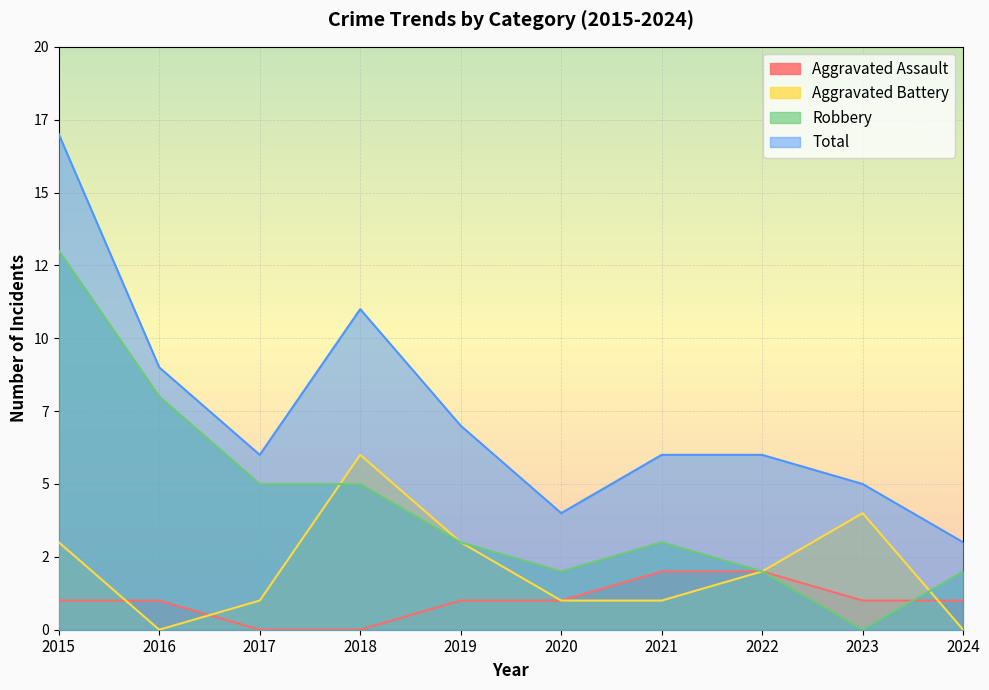

At which category does the chart reach its minimum across all series?

2017